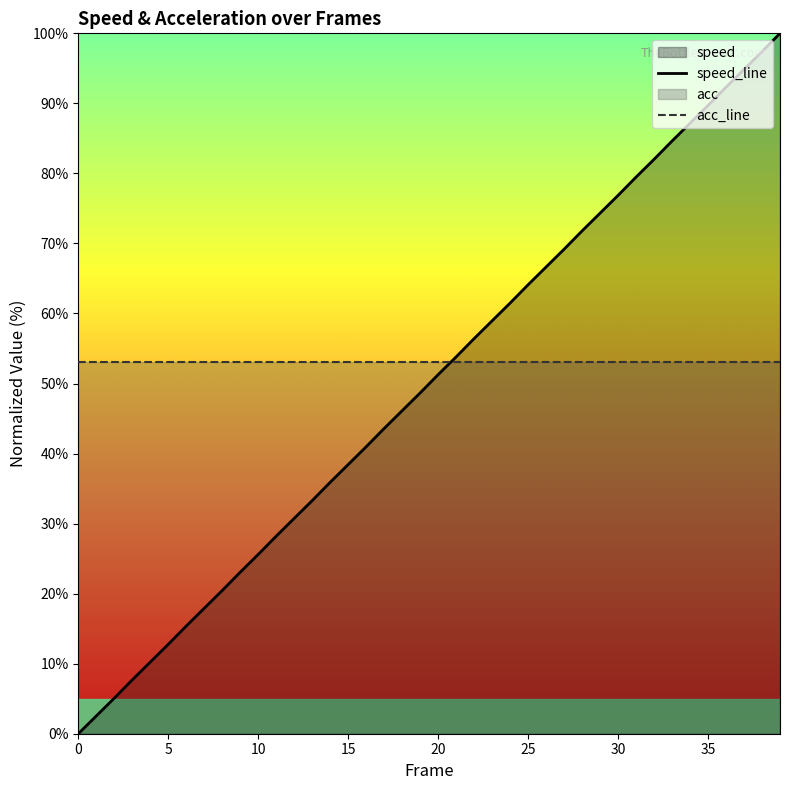

True or false: speed_line and acc_line cross at least once.

True